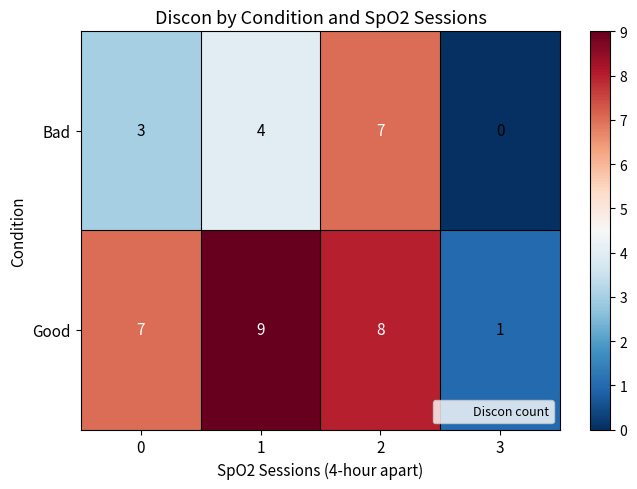

Reading left to right, list all the values displayed in this chart.

Bad: 3	4	7	0
Good: 7	9	8	1